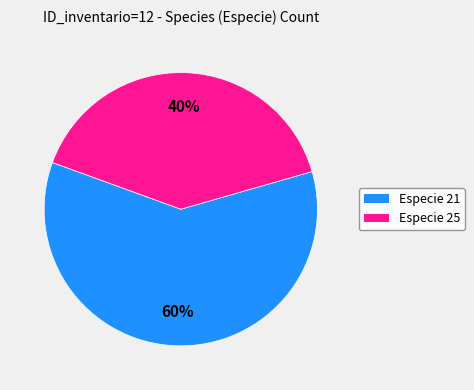

Does any single category account for the majority?

Yes